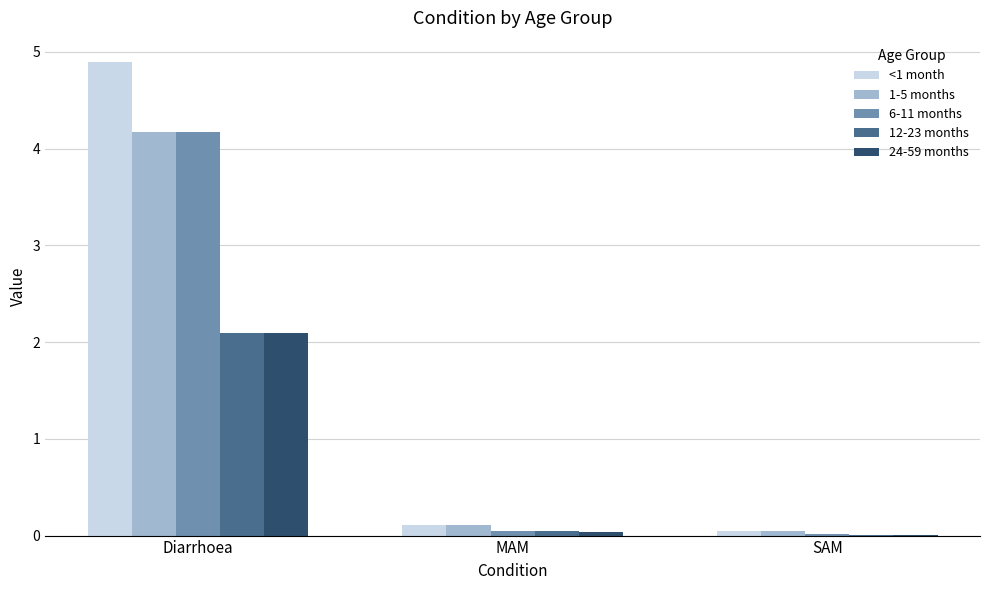

Is the value of 24-59 months at SAM greater than the value of 12-23 months at Diarrhoea?

No